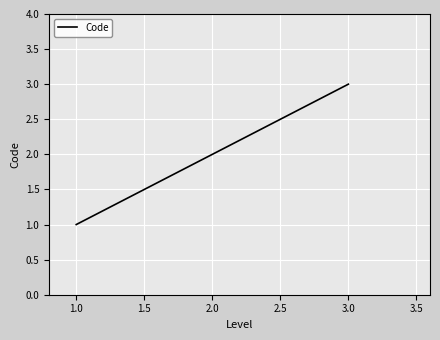

Approximately how many times larger is the value at 3.0 compared to 2.0?

1.5